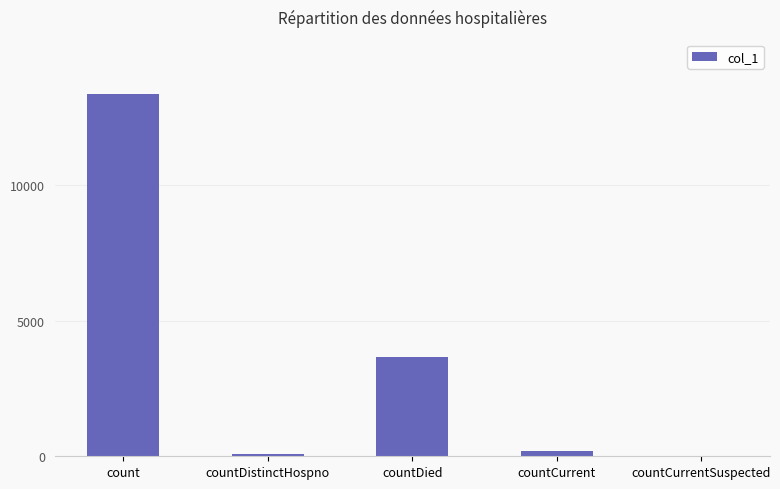

What is the sum of the values at countDistinctHospno and countCurrent?

274